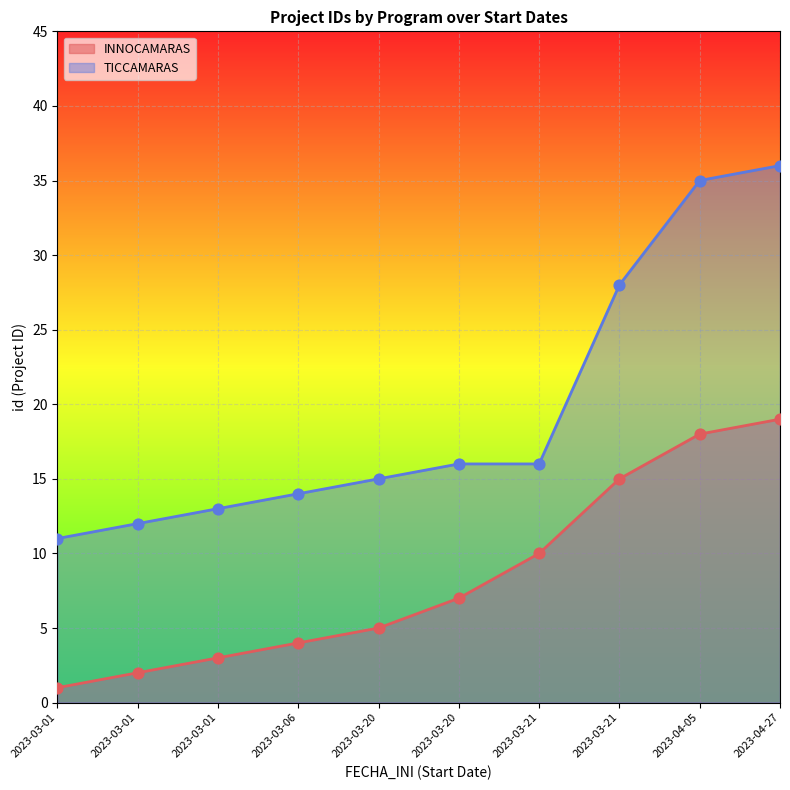

What are all the series names shown in the legend?

INNOCAMARAS, TICCAMARAS